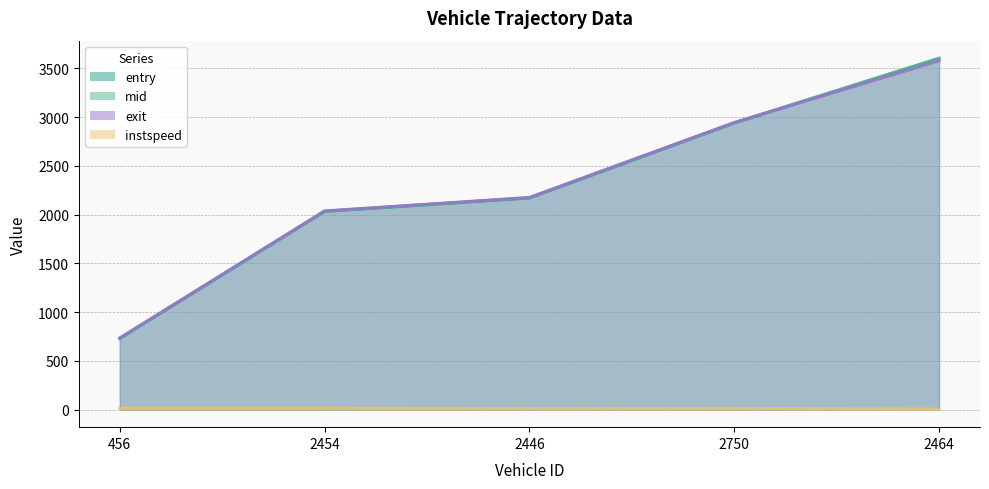

True or false: entry and instspeed cross at least once.

False